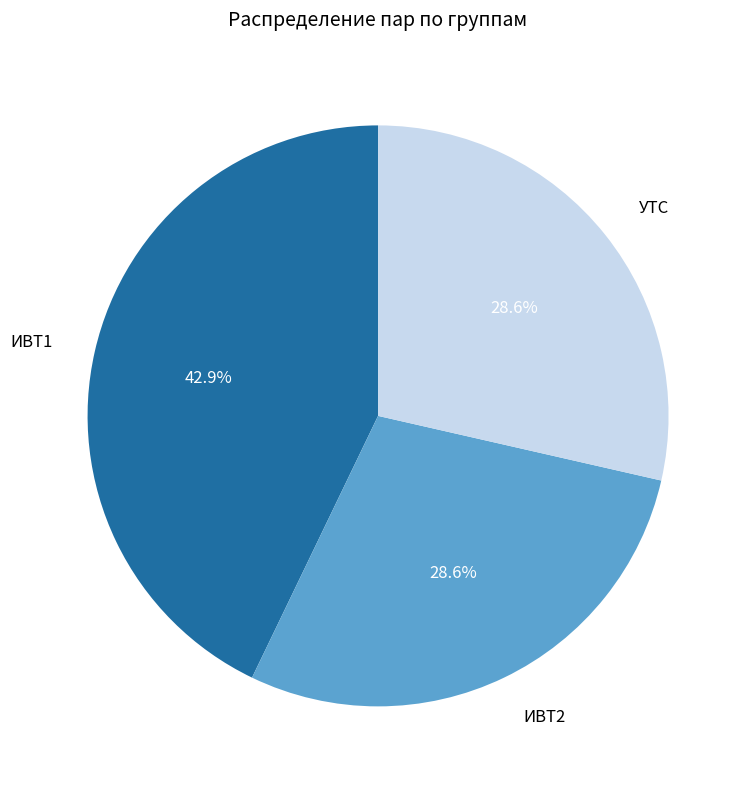

To the nearest percent, what is the combined percentage of ИВТ1 and УТС?

71%